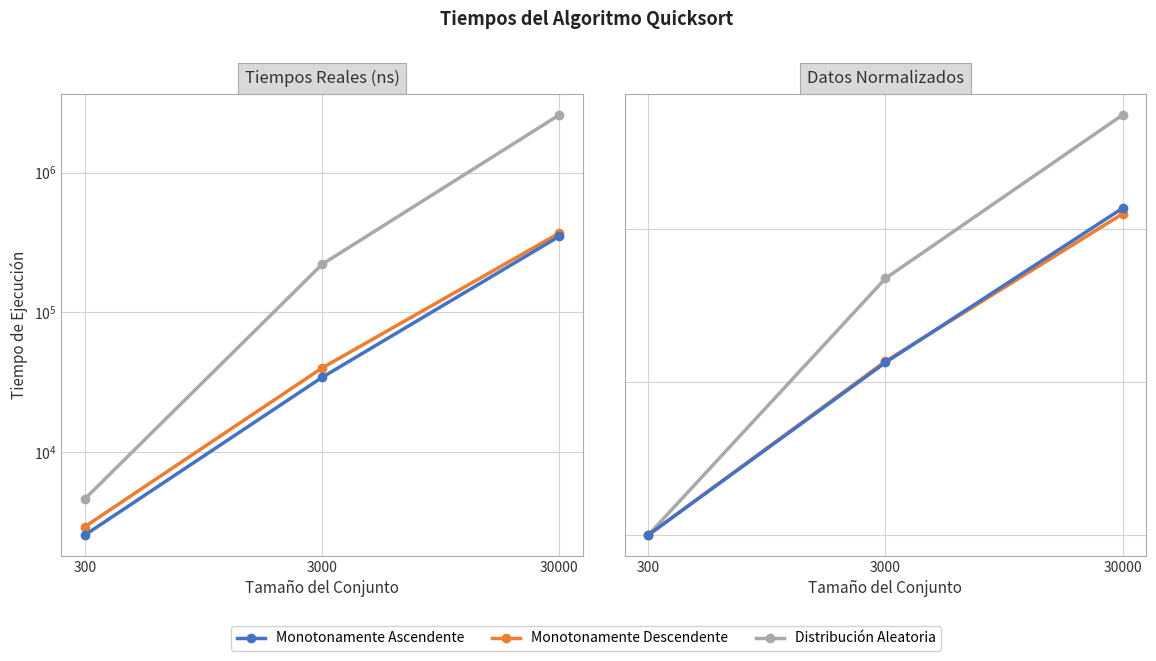

What is the smallest value displayed?

1.0